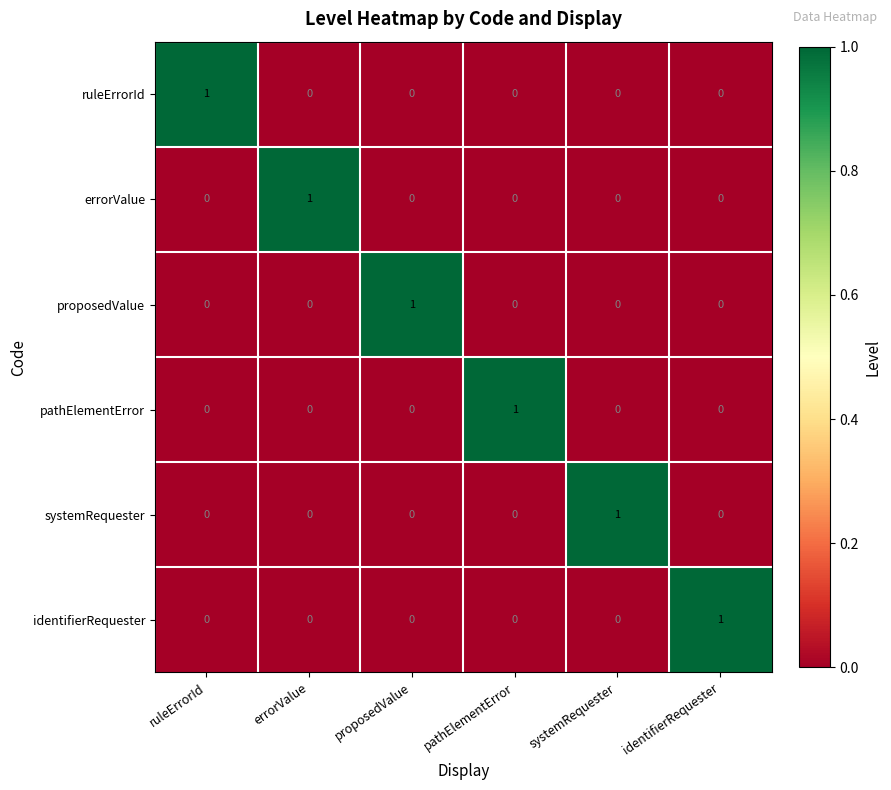

Which category has the highest value in the proposedValue series?

proposedValue